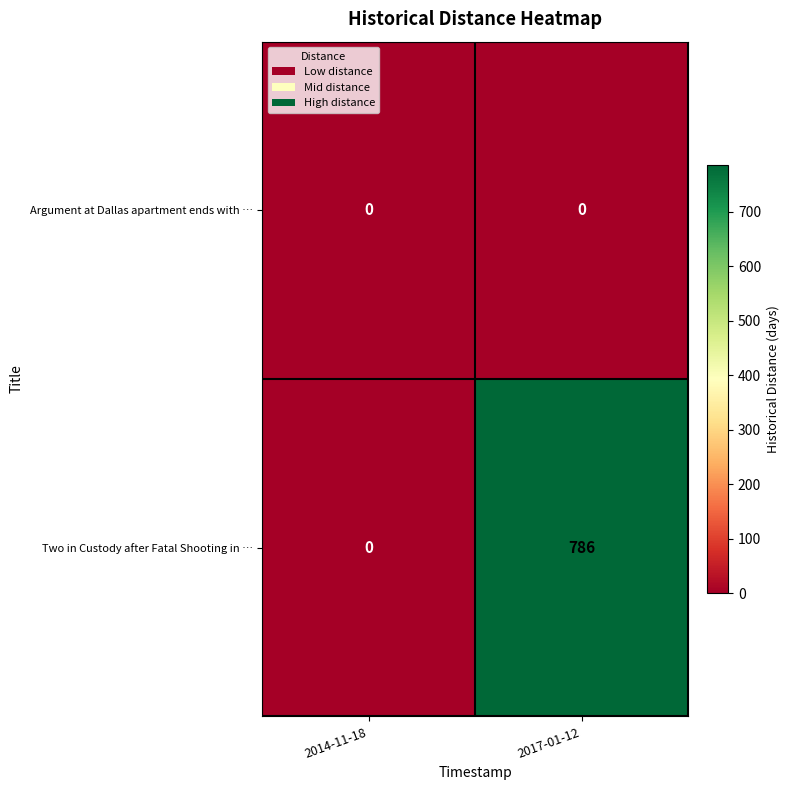

What is the difference between the Two in Custody after Fatal Shooting in … values at 2014-11-18 and 2017-01-12?

786